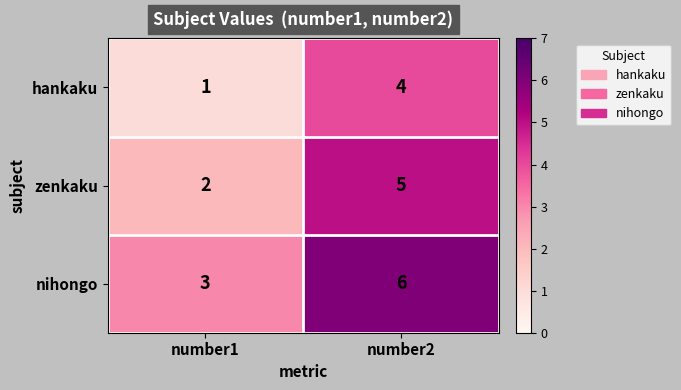

The value of hankaku at number2 is 4. True or false?

True